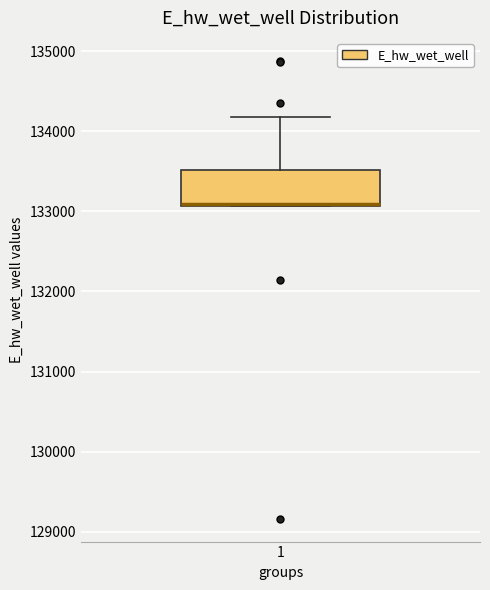

Where is the upper edge of the box at x = 1 on the y-axis? The values are not printed on the chart, so give them approximately, as read against the axis.

133500